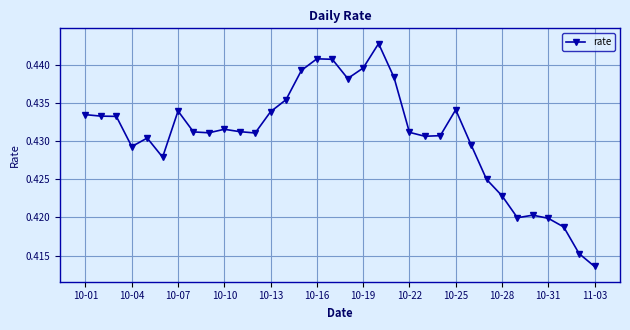

Count the values in the range 0 to 1.

34